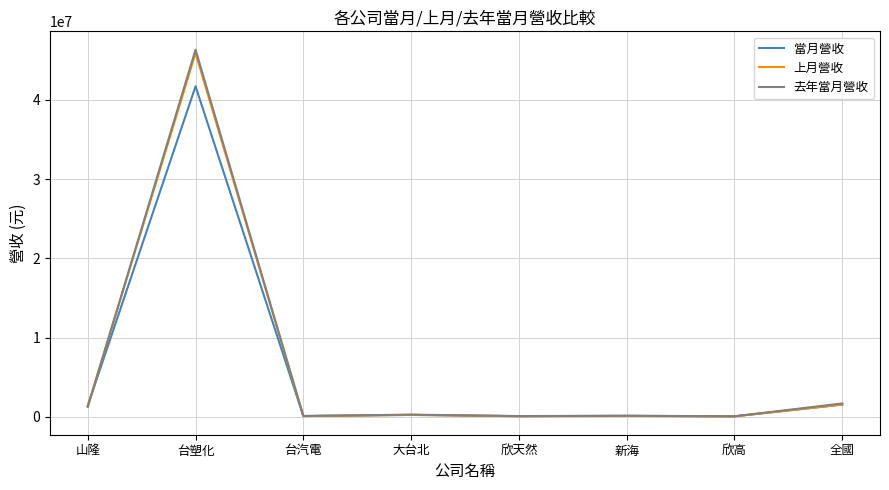

Which label corresponds to the largest value in the chart?

台塑化